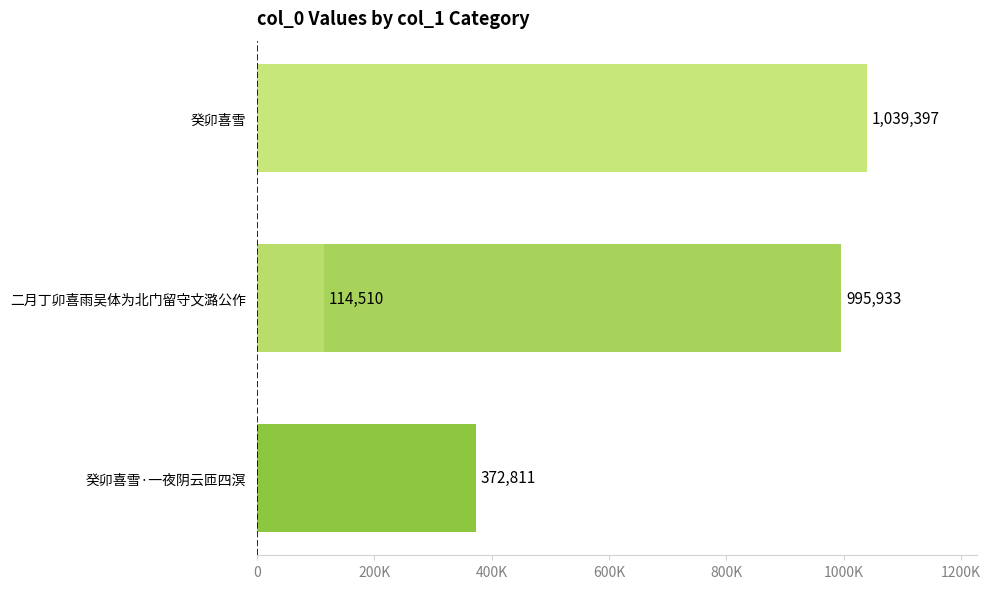

Does the chart contain any negative values?

No